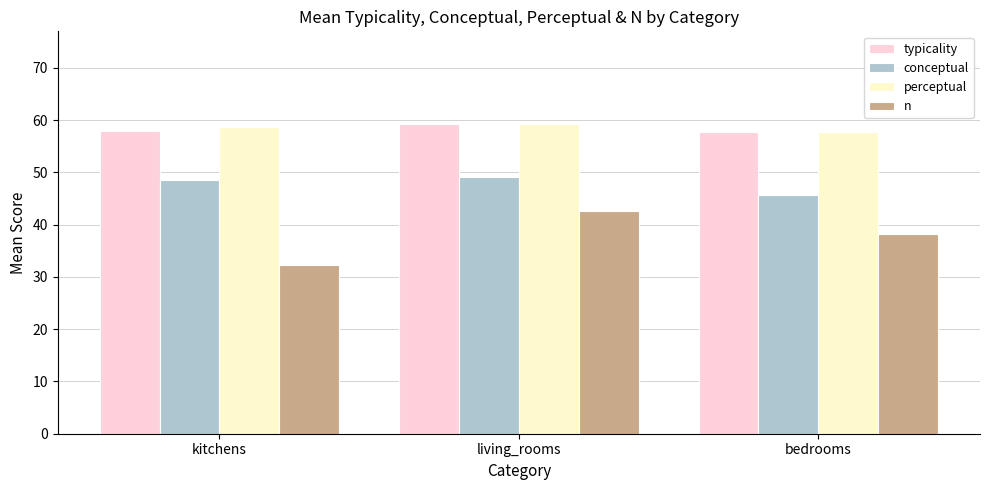

What is the difference between the perceptual values at kitchens and living_rooms?

0.6